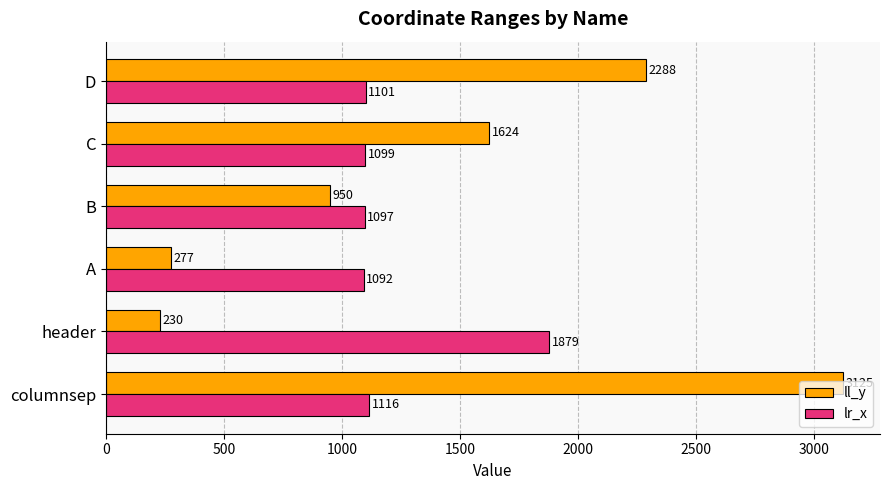

At how many categories does at least one series exceed 1449?

4